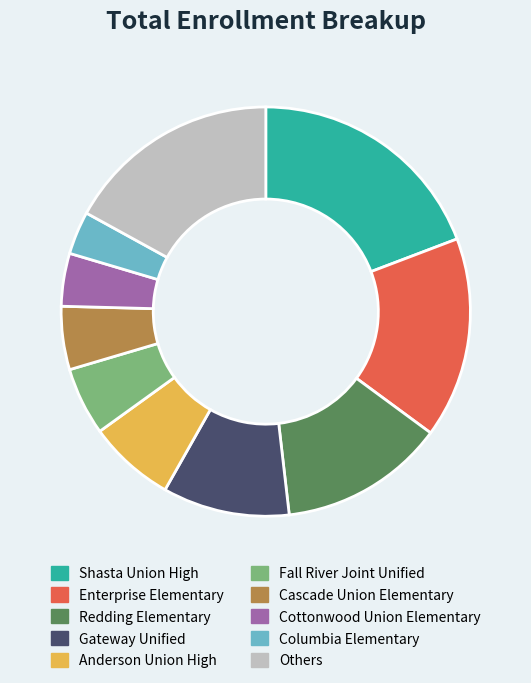

Combined, do Columbia Elementary and Redding Elementary account for over 50%?

No